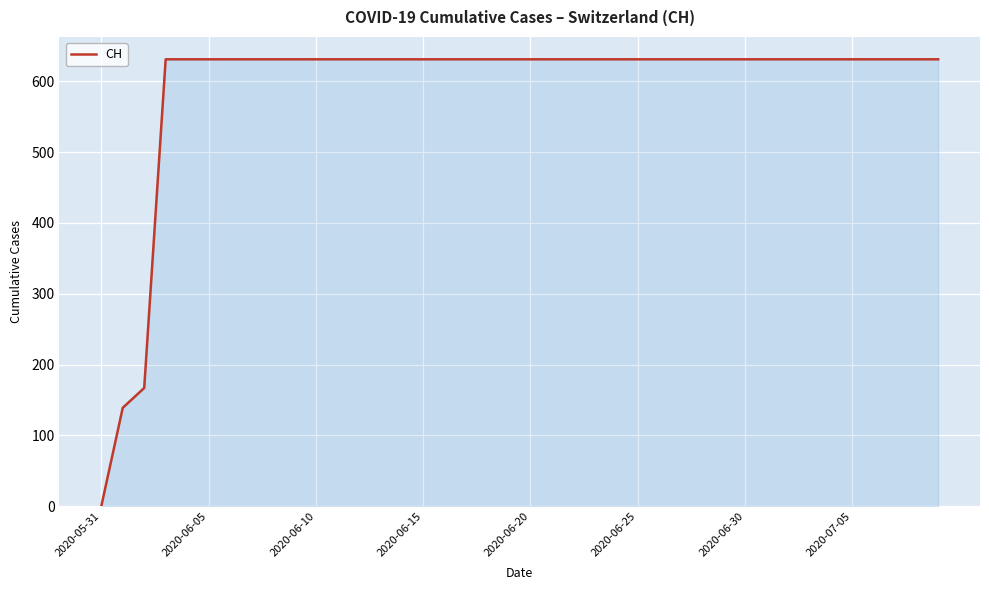

How many lines are shown in the chart?

1